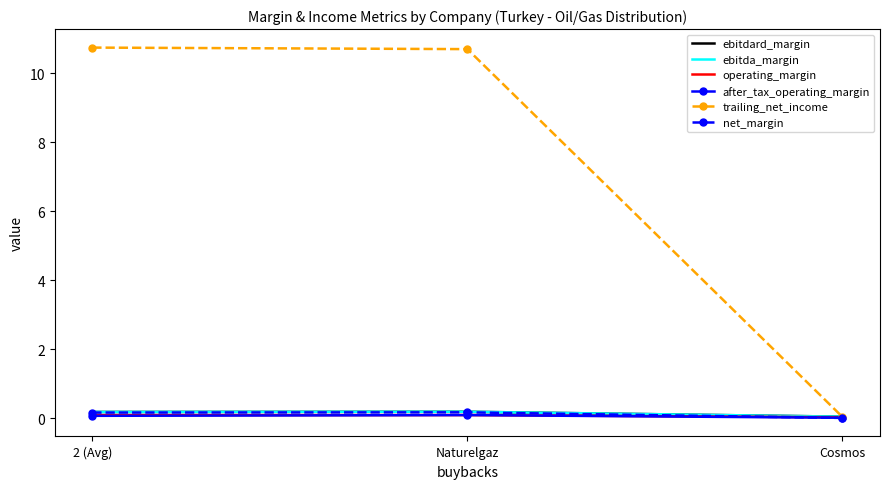

Which series has the largest total across all categories?

trailing_net_income